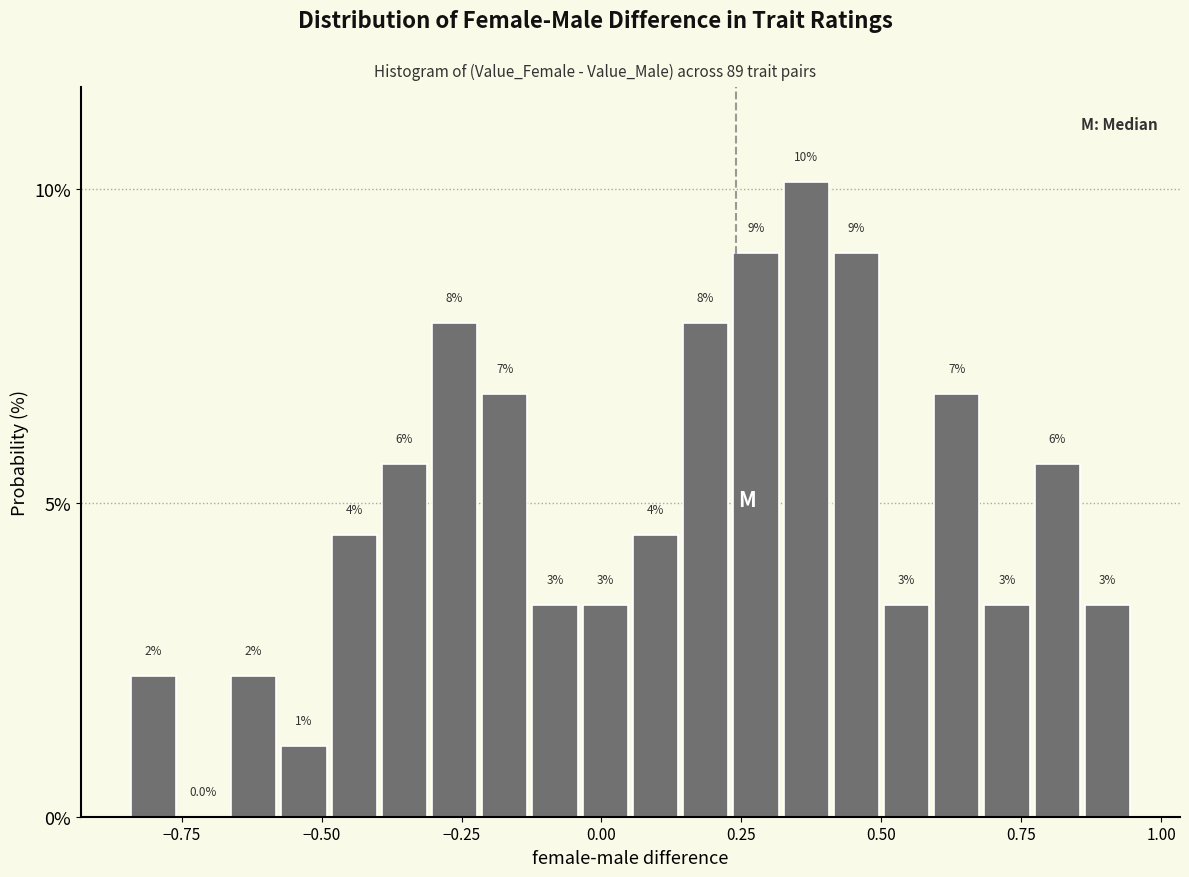

Around what value on the x-axis is the tallest bar? Give the approximate position of its centre, as read against the axis.

0.35